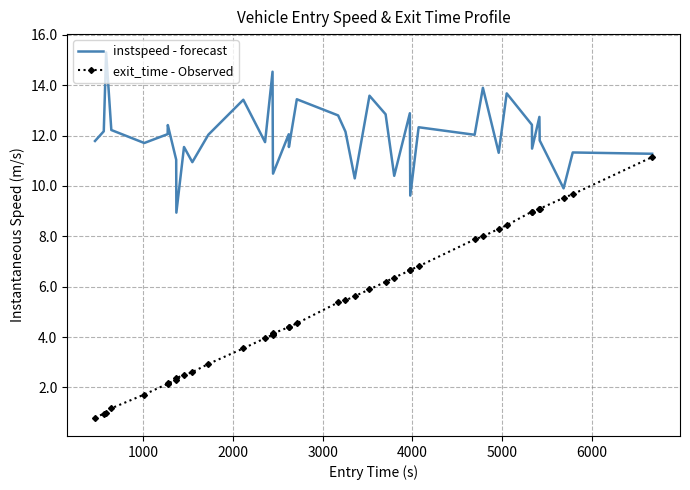

True or false: instspeed - forecast and exit_time - Observed cross at least once.

False